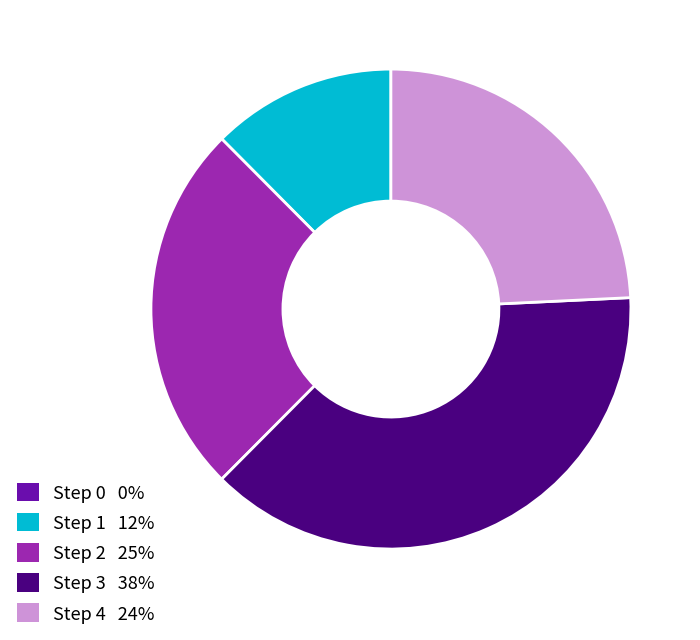

Which slice is the largest?

Step 3